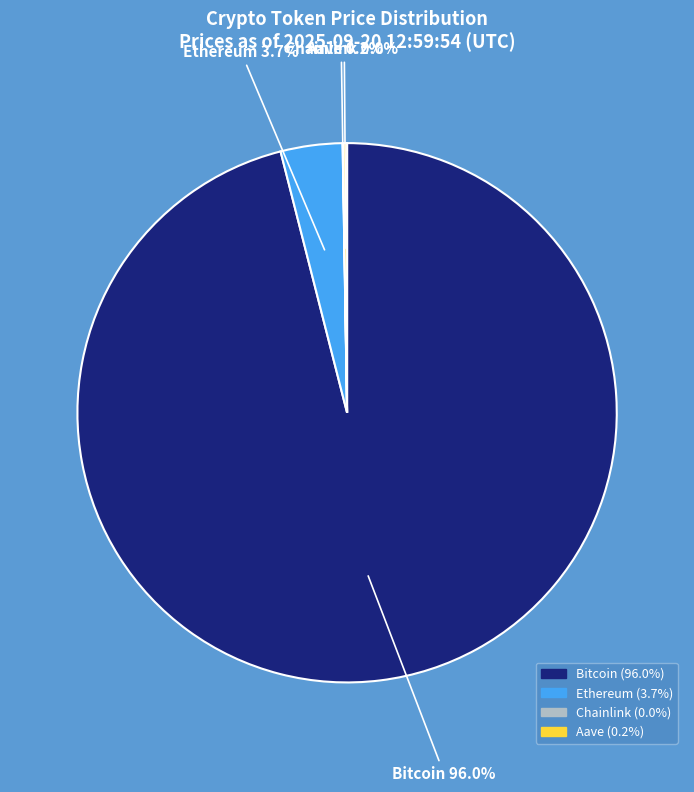

What is the largest slice in the pie chart?

Bitcoin